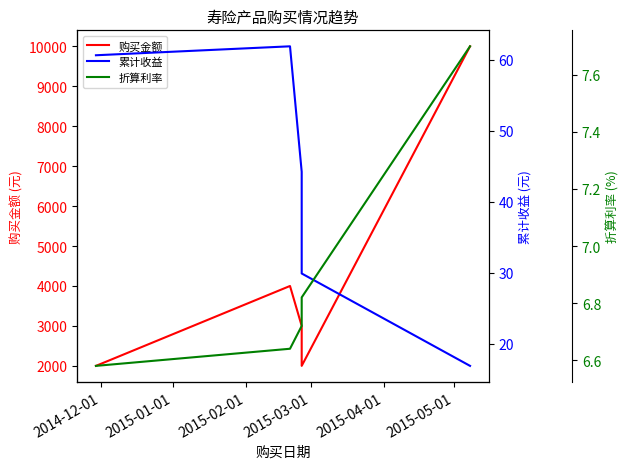

The 购买金额 series shows 1264.8 at 2014-12-01. True or false?

False